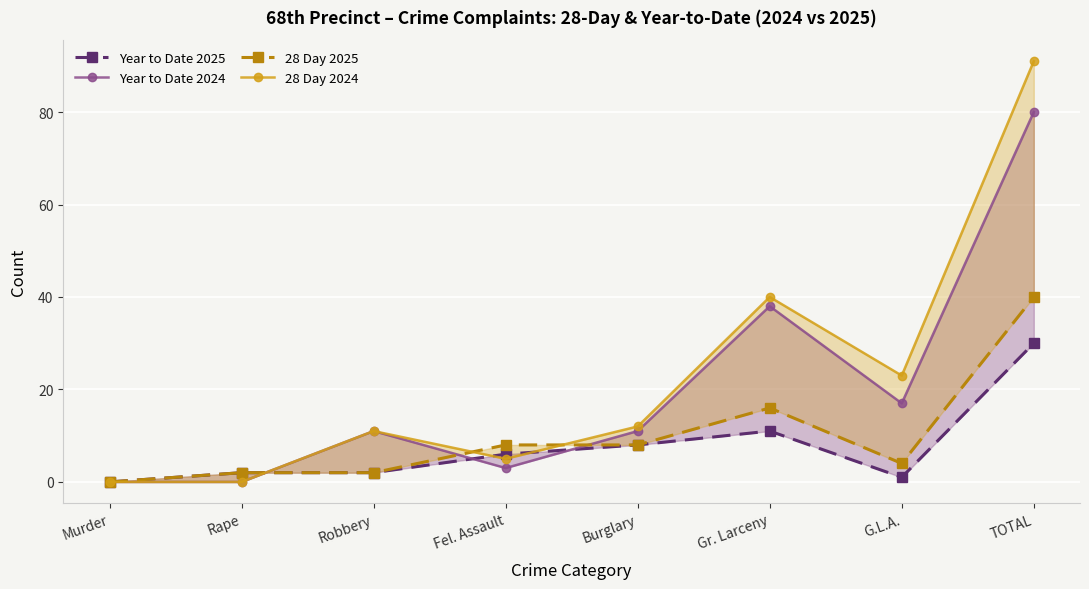

True or false: 28 Day 2024 has more than 0 interior local peaks.

True